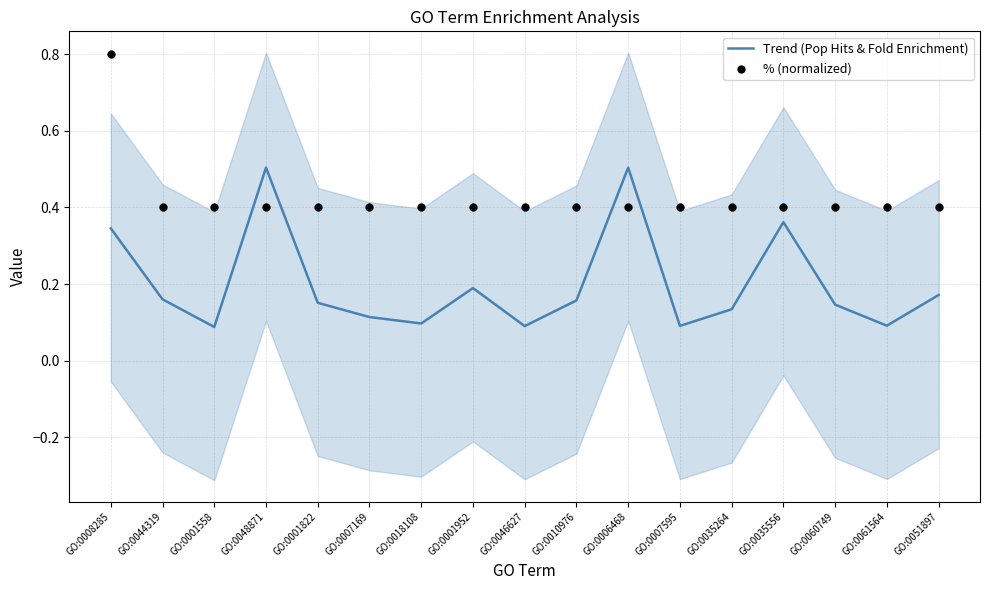

What is the total value across all series at GO:0018108?

0.5